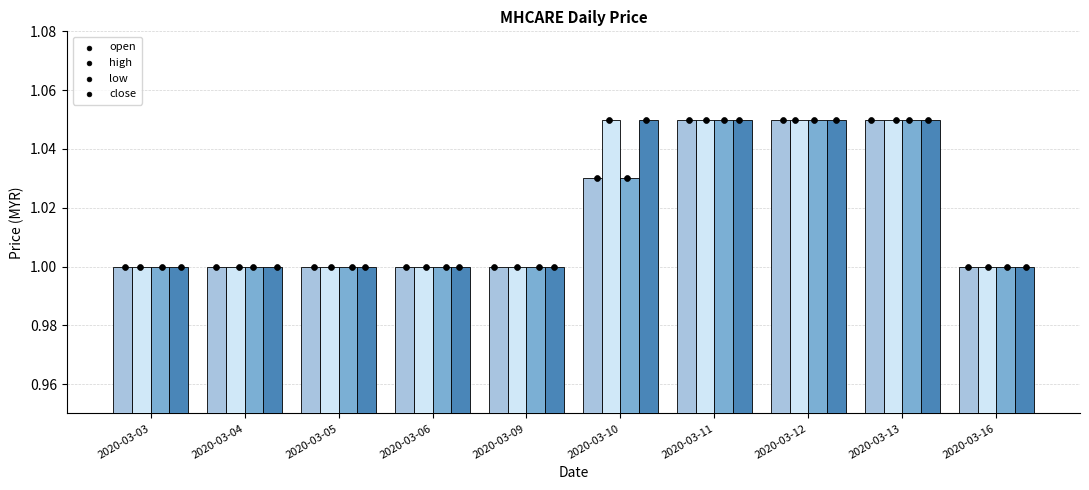

Which series has the largest total across all categories?

high